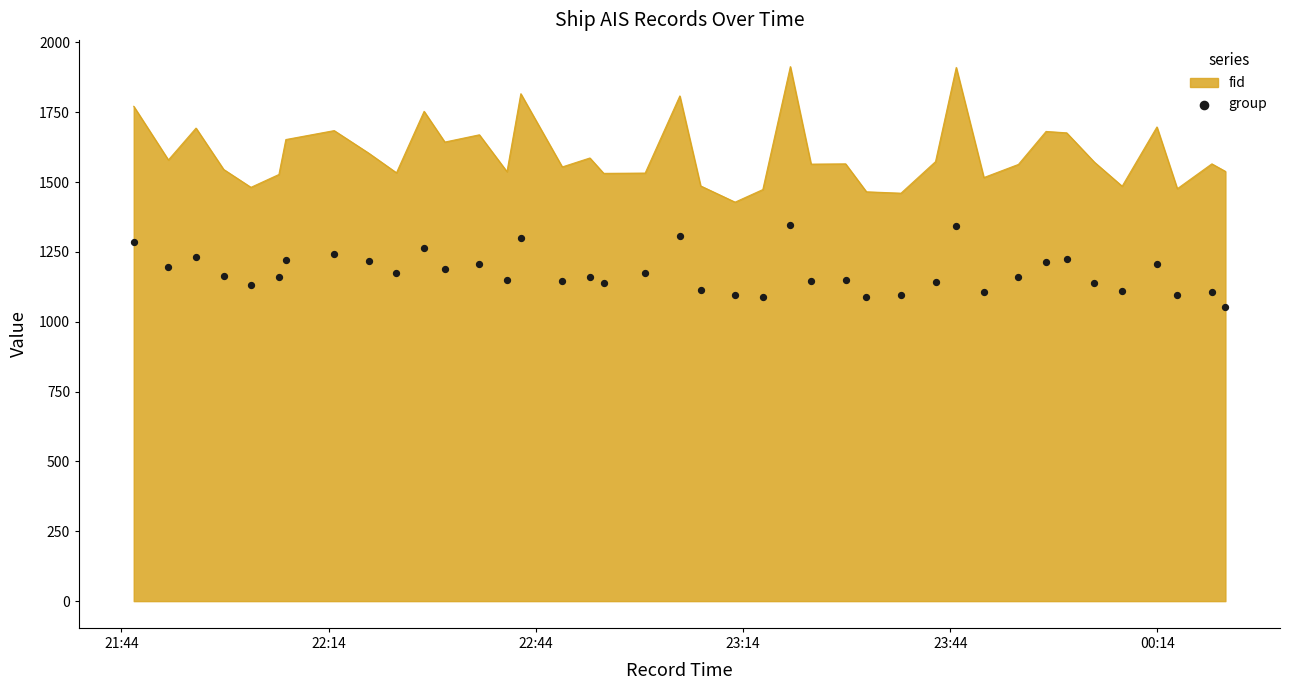

What is the highest value of the fid series?

1913